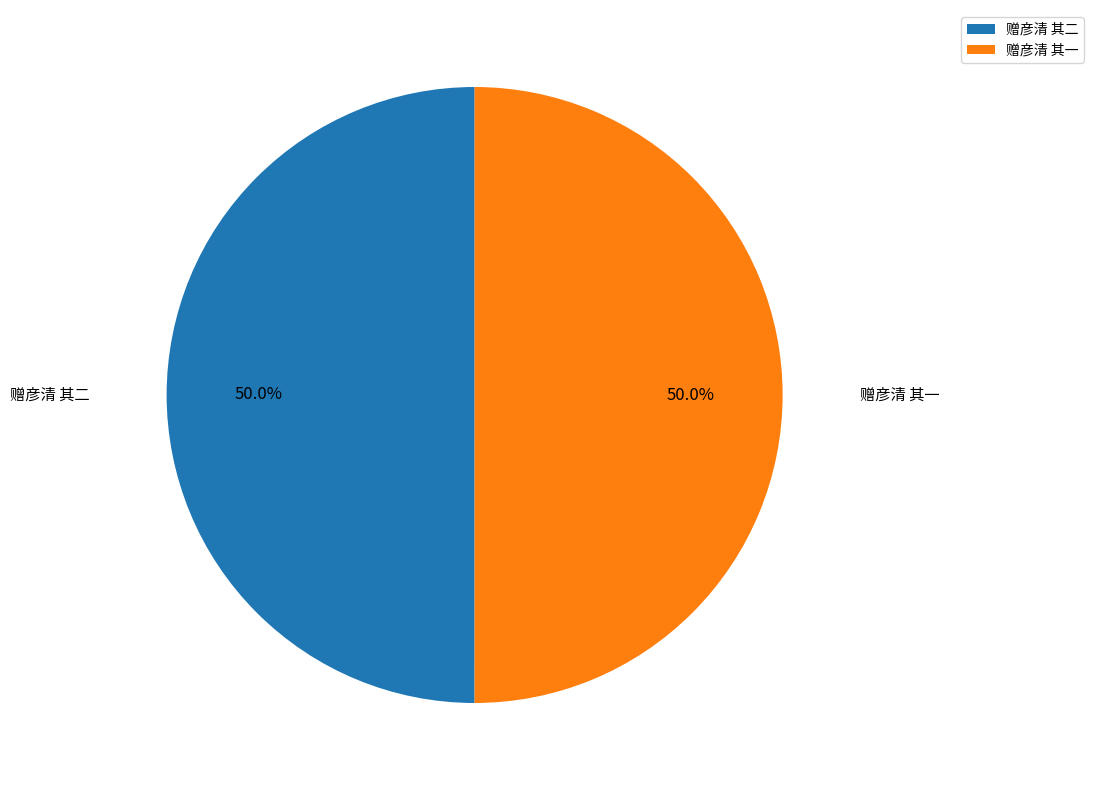

How many slices are in this pie chart?

2